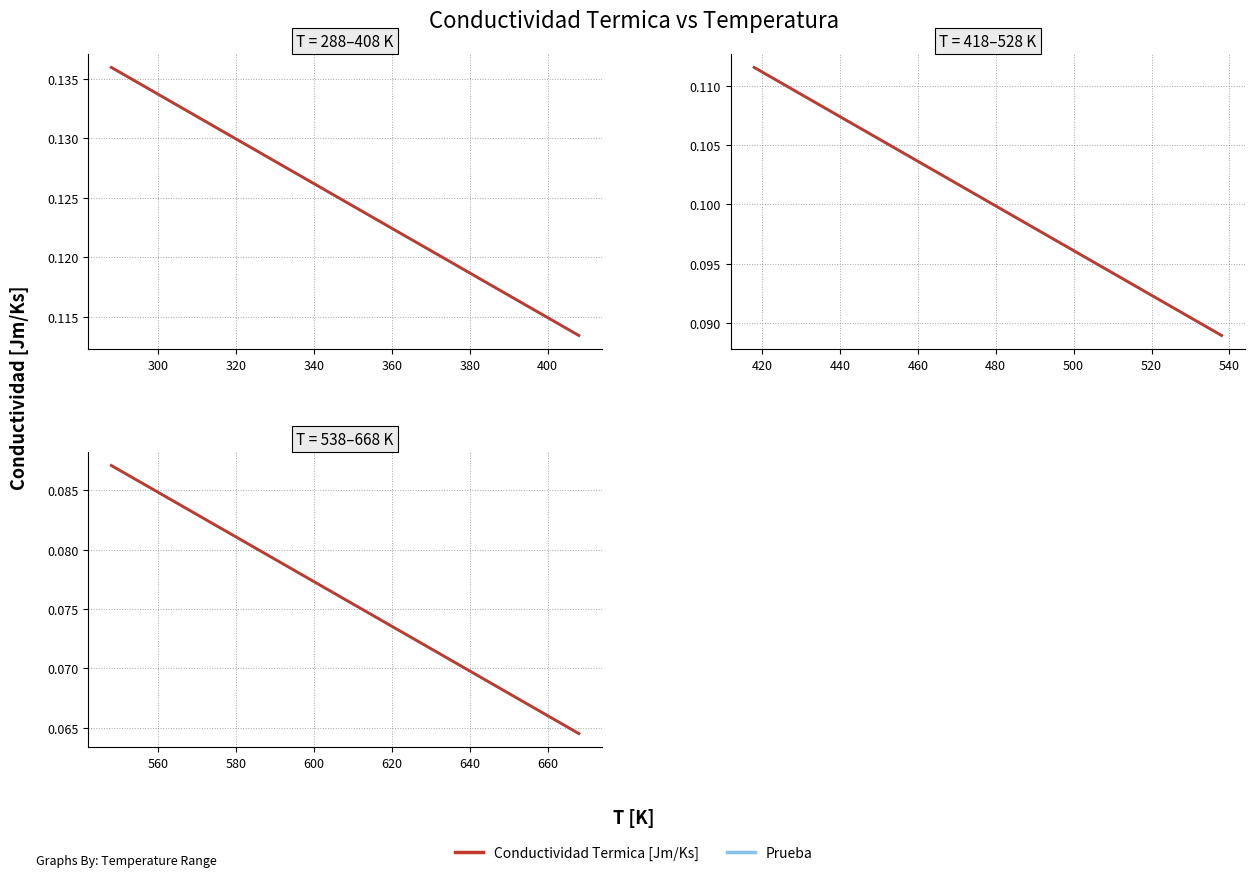

What is the maximum value shown in the chart?

0.1